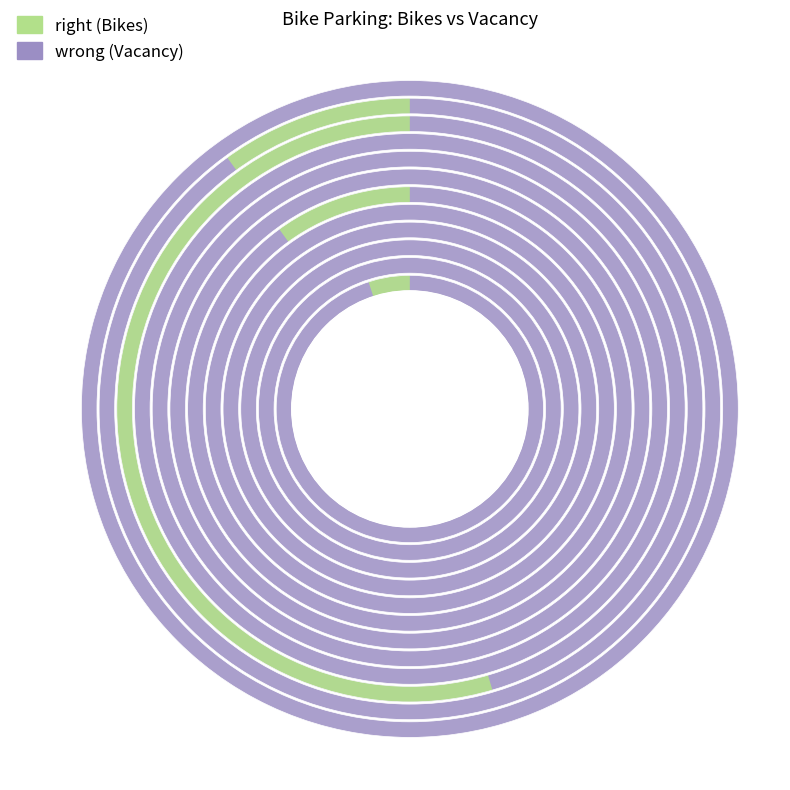

To the nearest percent, what is the combined percentage of 10 and vacancy?

10%